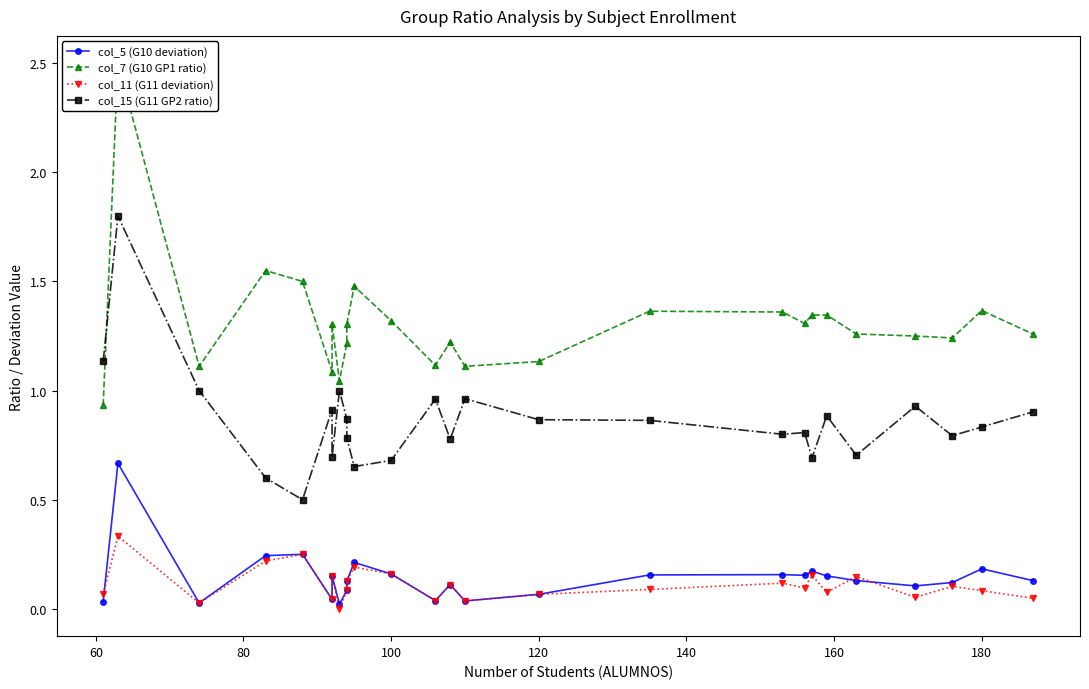

Is this an area chart (filled region under the line)?

No